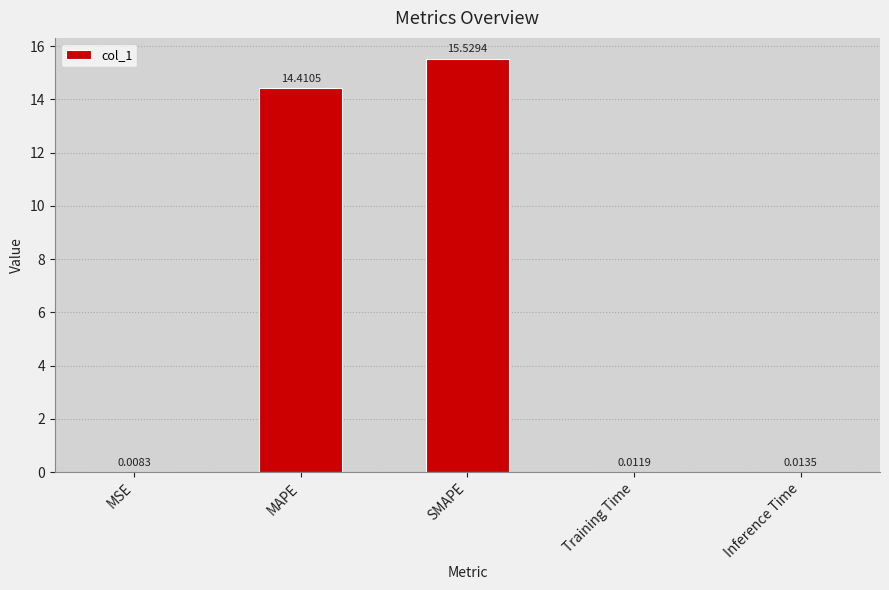

Where is the data nearest to the value 7?

Inference Time